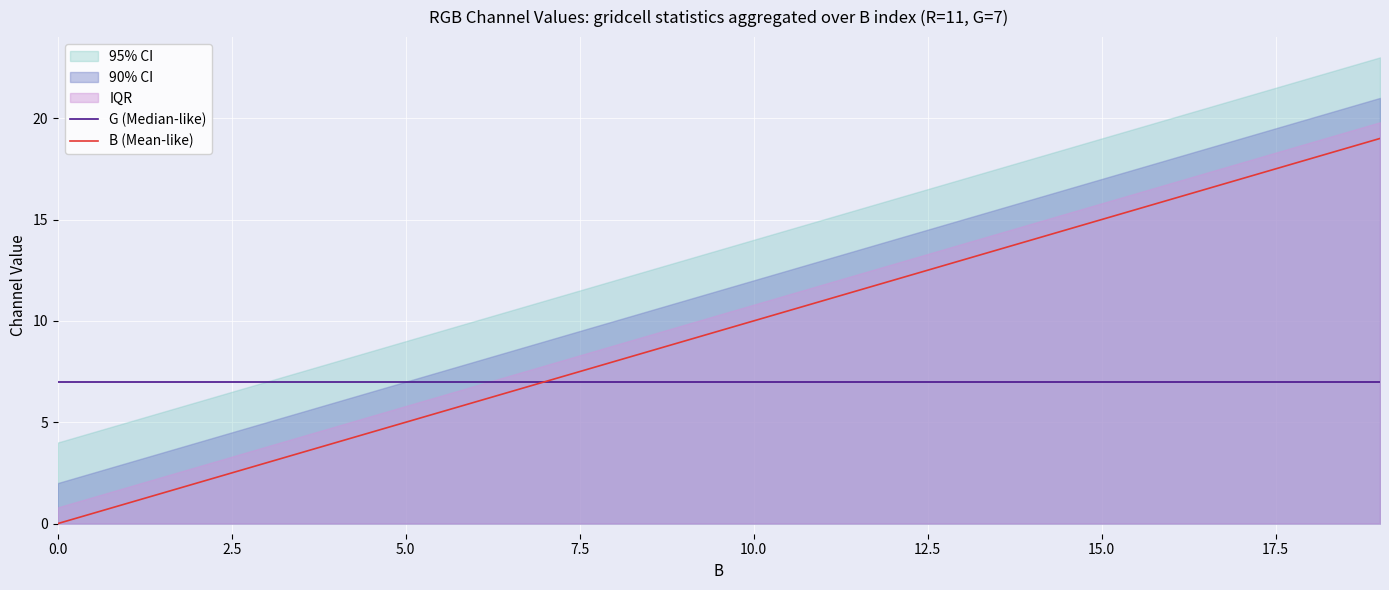

Which category has the highest value across all series?

19